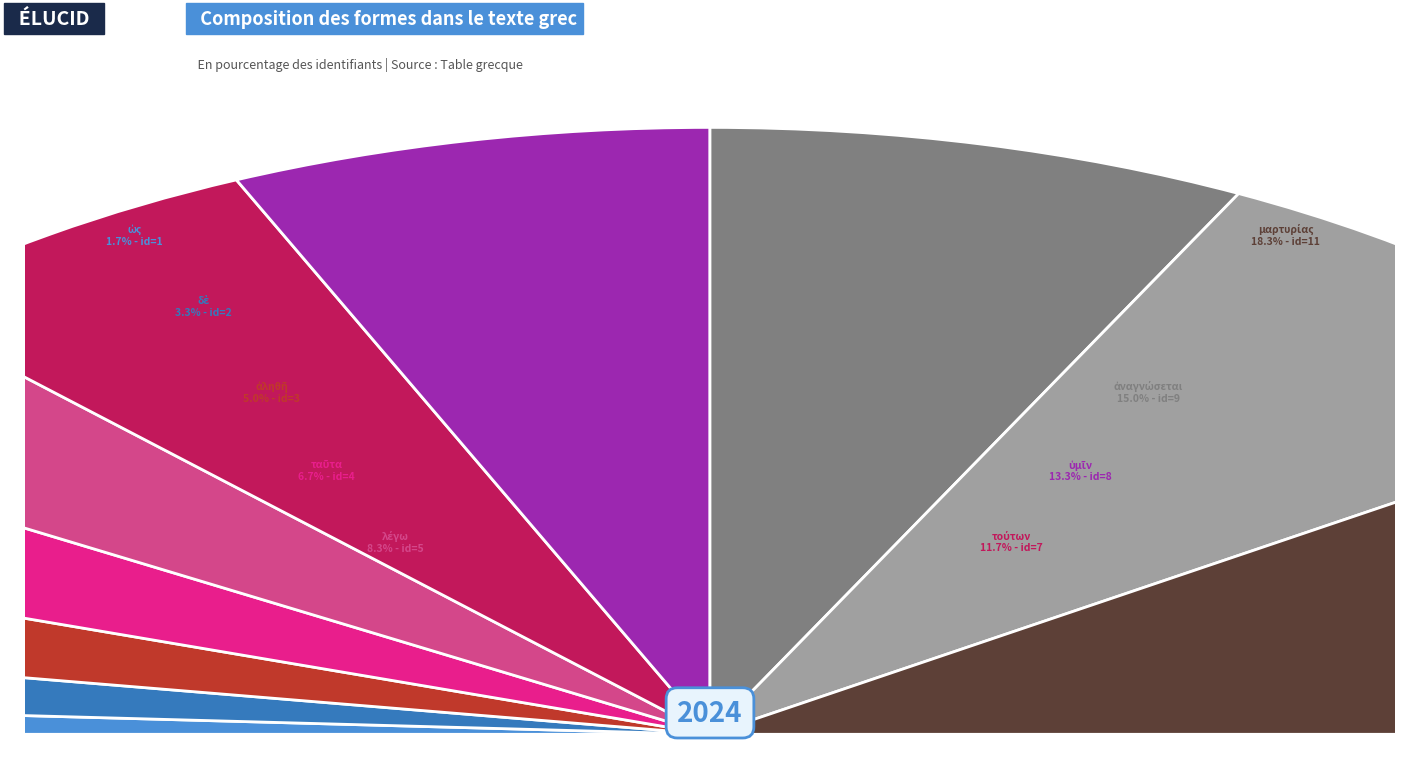

To the nearest percent, what is the difference between the ἀναγνώσεται and τούτων slice percentages?

3%